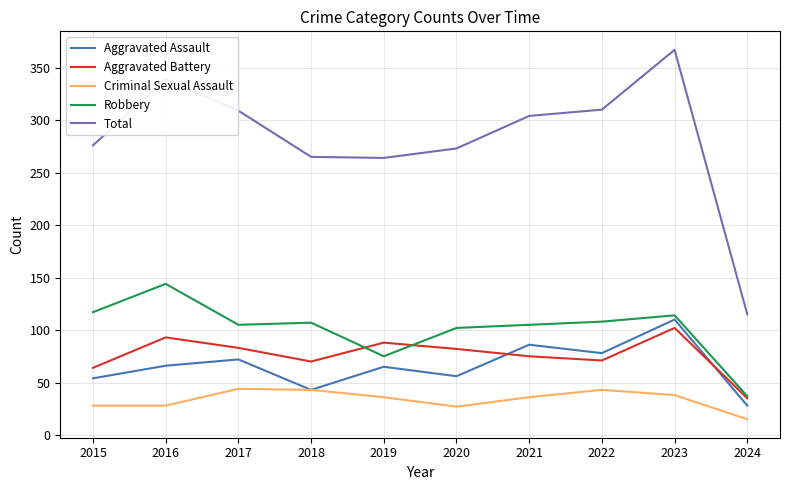

The value of Total at 2017 is 440. True or false?

False